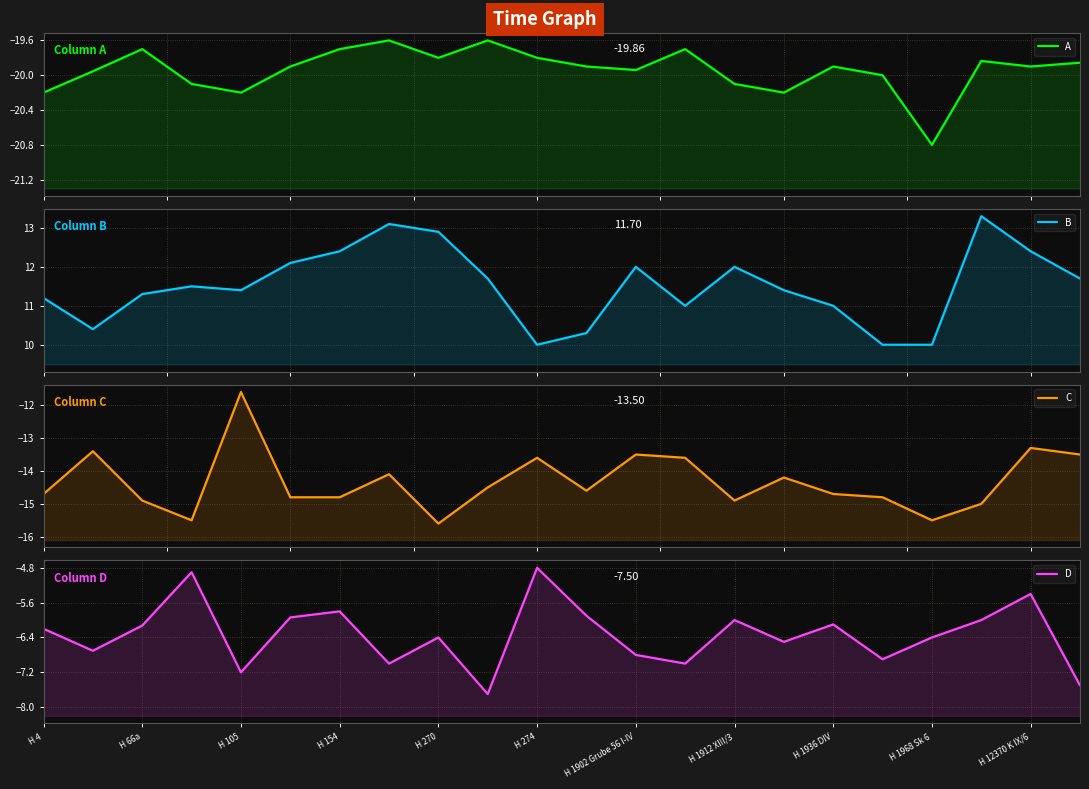

How many values in the D series exceed -6?

6